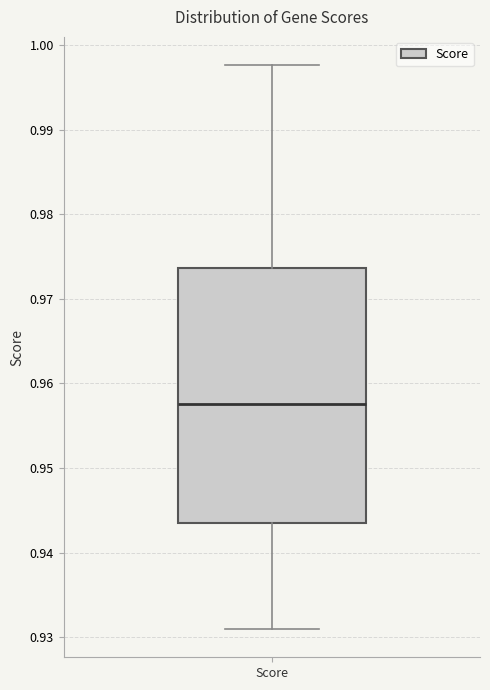

Transcribe this box plot: give where the median line is, the range the box spans, and where the two whiskers end, as read against the y-axis. The values are not printed on the chart, so give them approximately, as read against the axis.

median 0.958, box 0.943 to 0.974, whiskers 0.931 to 0.998